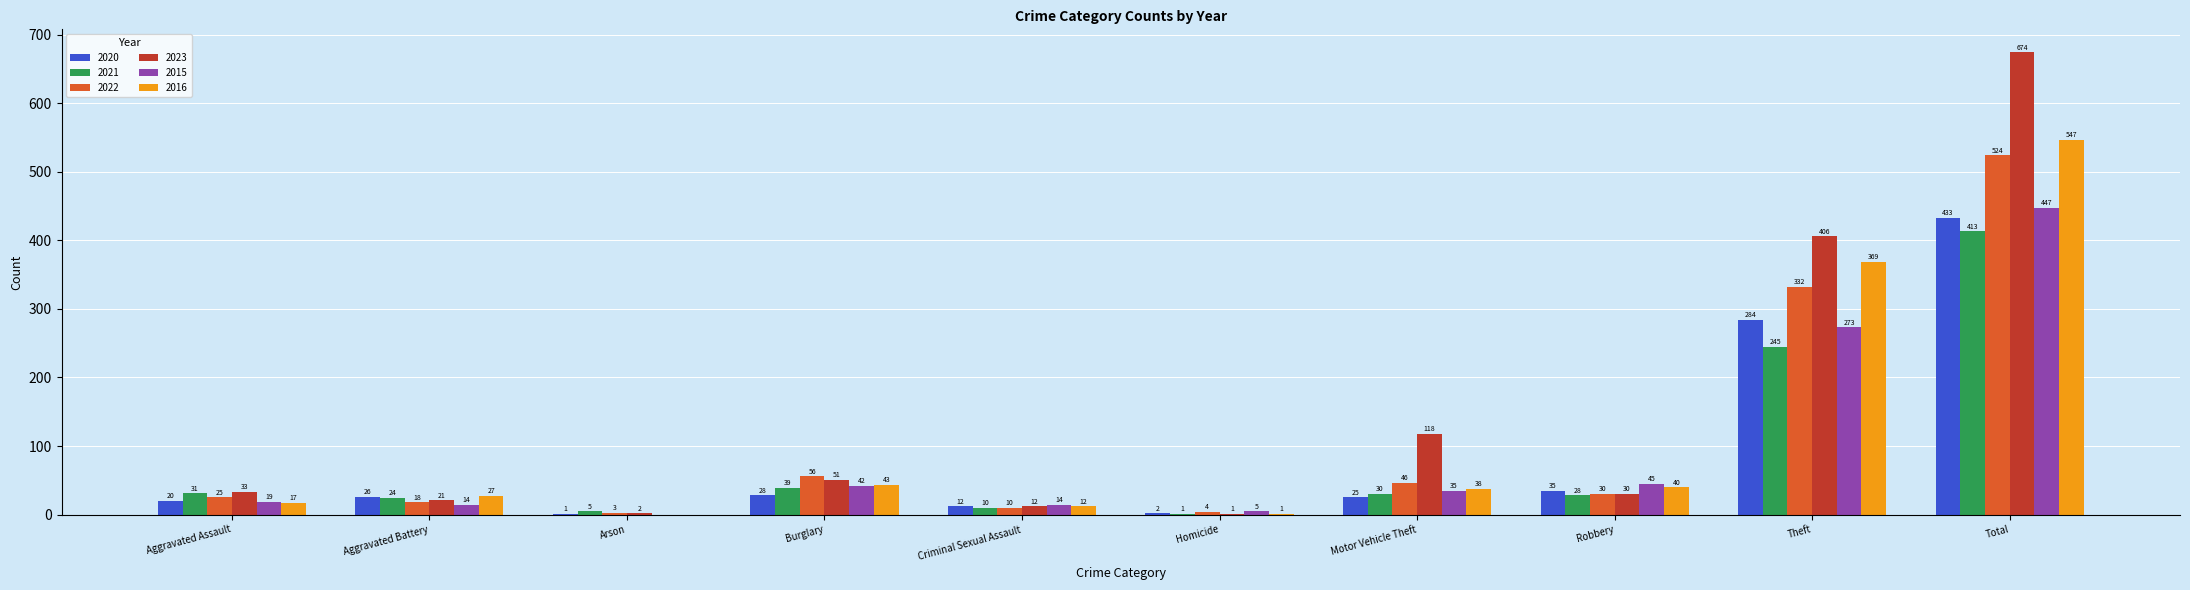

What is the sum of the 2016 values at Burglary and Motor Vehicle Theft?

81